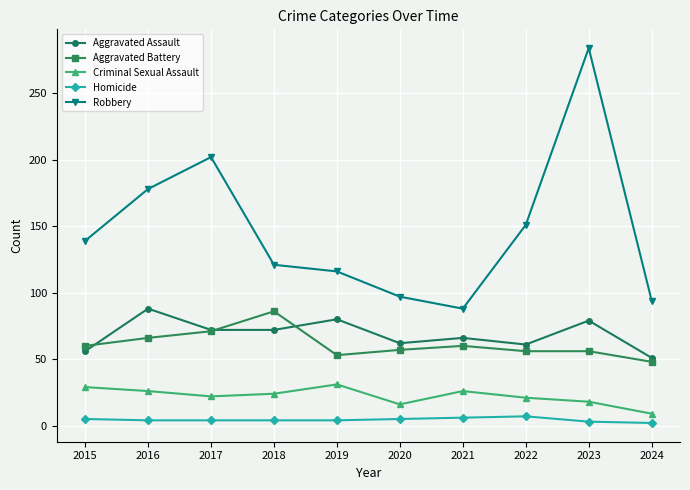

What is the difference between the maximum and minimum values in the Robbery series?

196